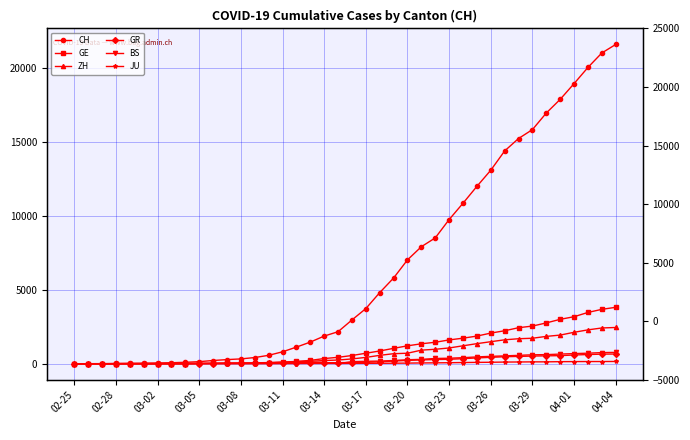

How many data points in GR are above 84?

19